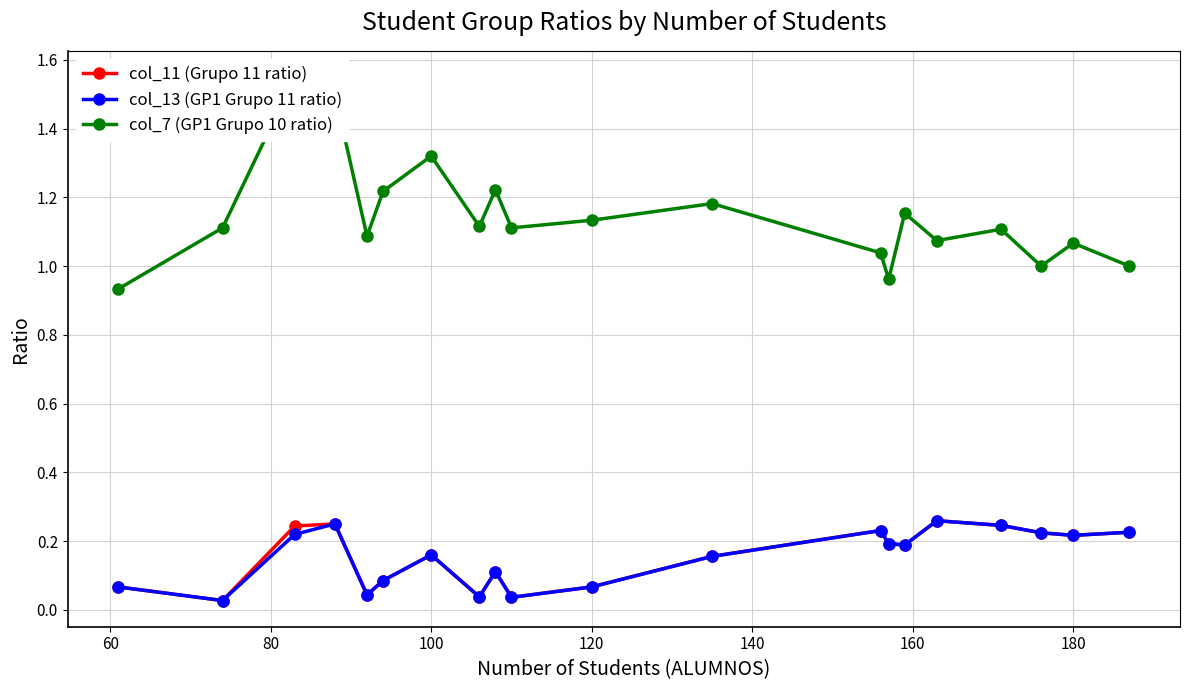

What is the lowest value of the col_7 (GP1 Grupo 10 ratio) series?

0.9